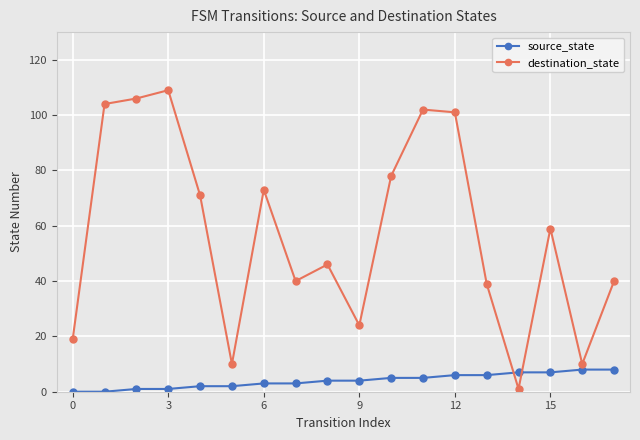

True or false: source_state and destination_state intersect in this chart.

True